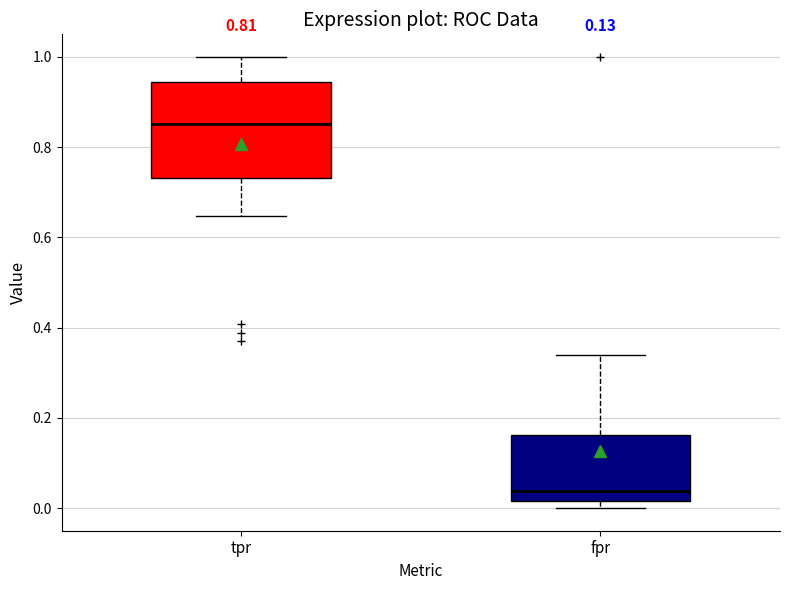

Which box is the tallest, from its lower edge to its upper edge?

tpr